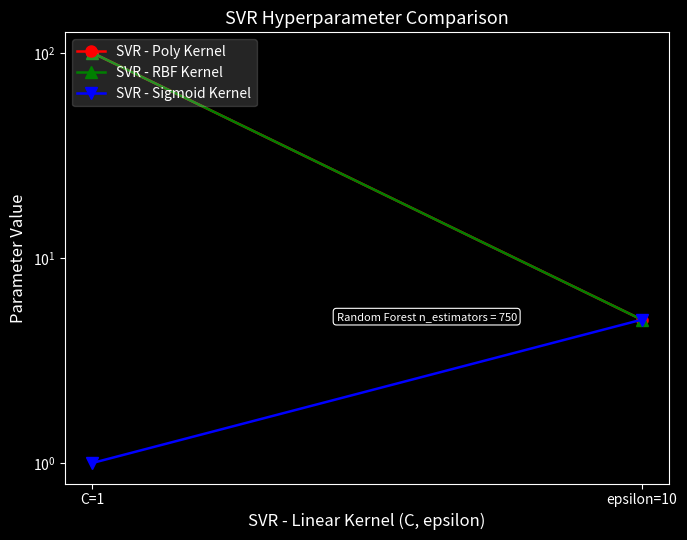

Read the SVR - RBF Kernel value at C=1.

100